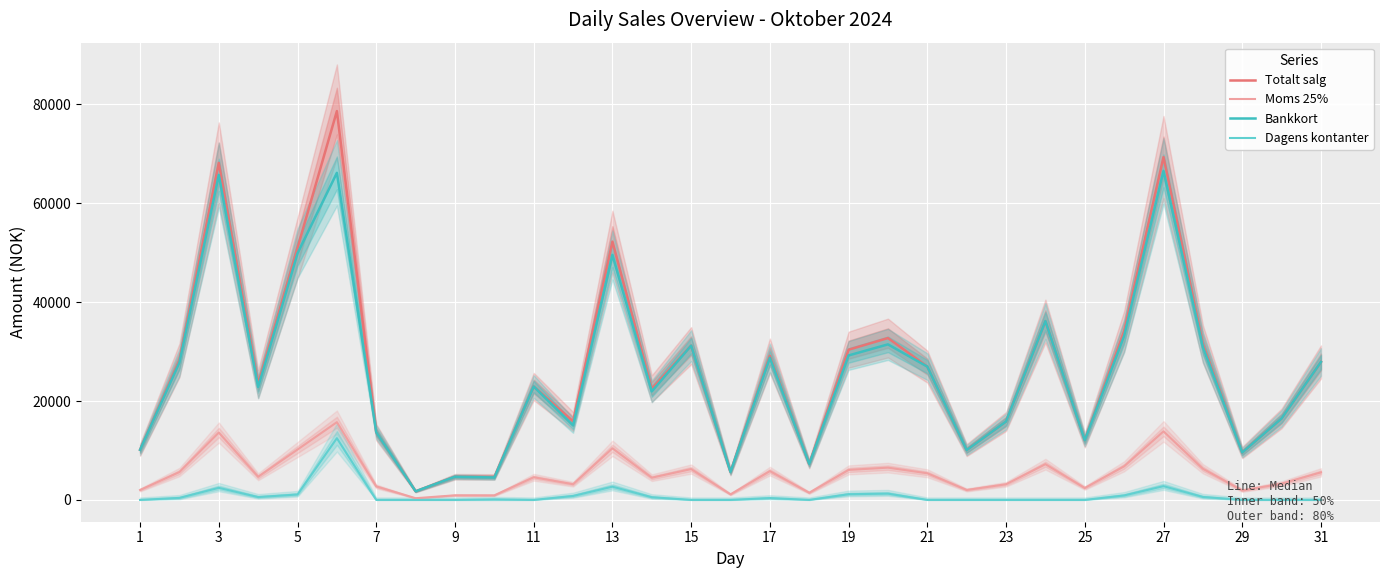

What is the average value of the Moms 25% series?

5317.9